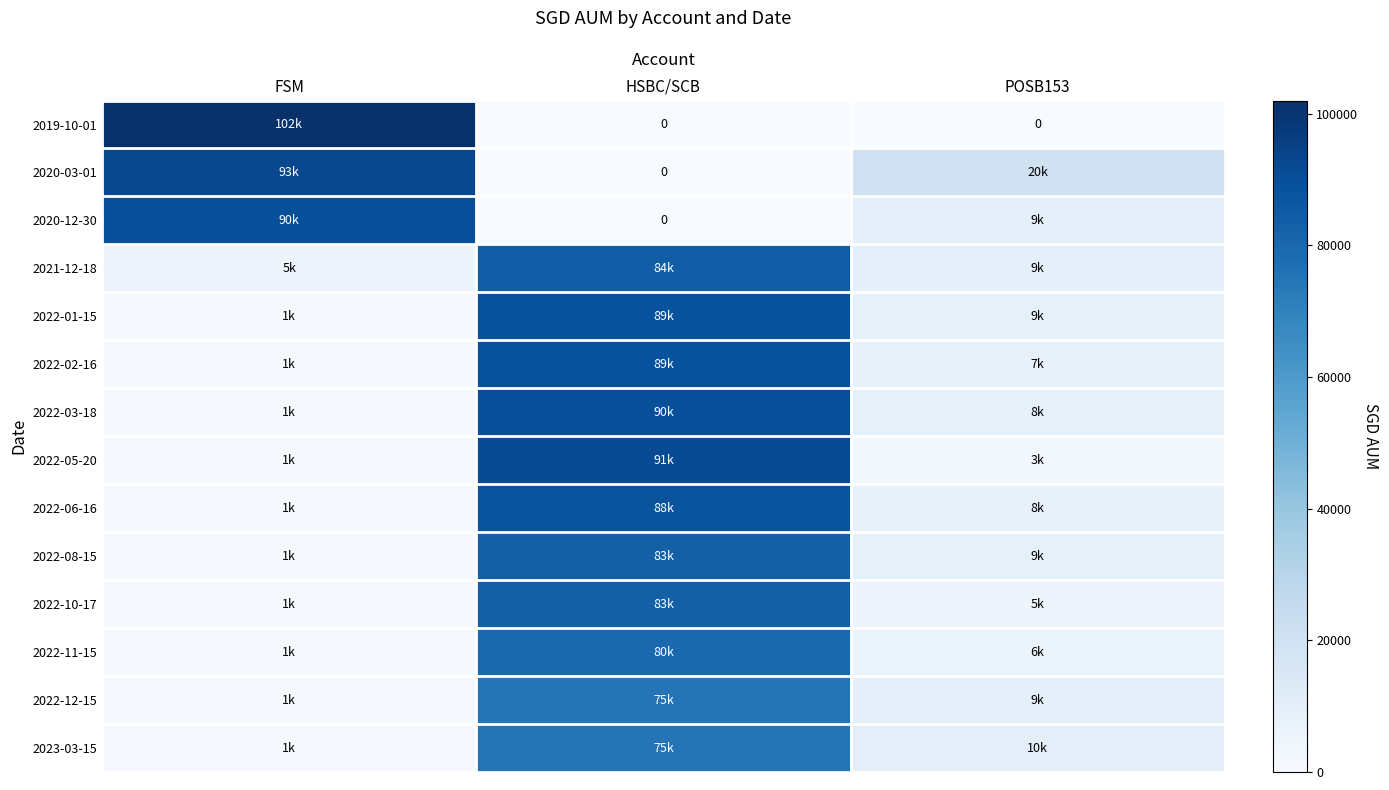

Rank the categories by 2023-03-15 value from highest to lowest.

HSBC/SCB, POSB153, FSM